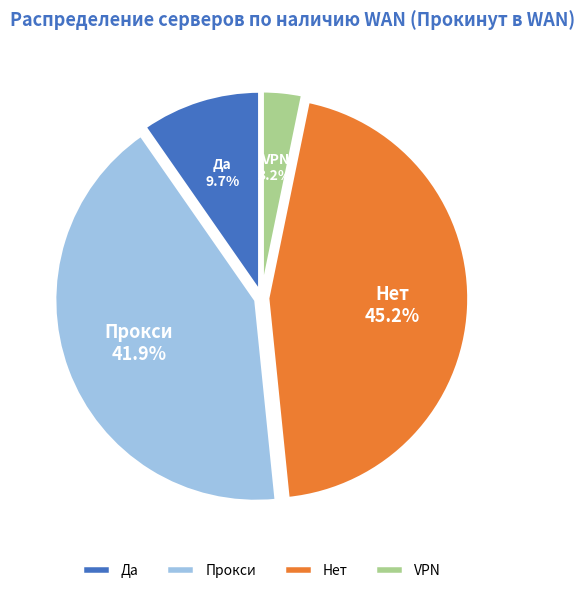

Is Да the majority of the pie?

No